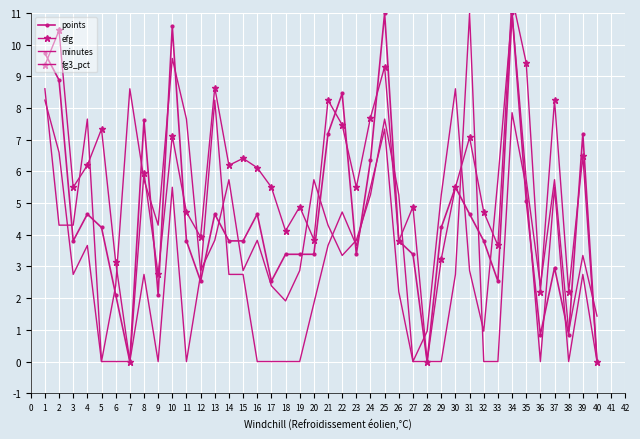

Count the number of data series in this chart.

4